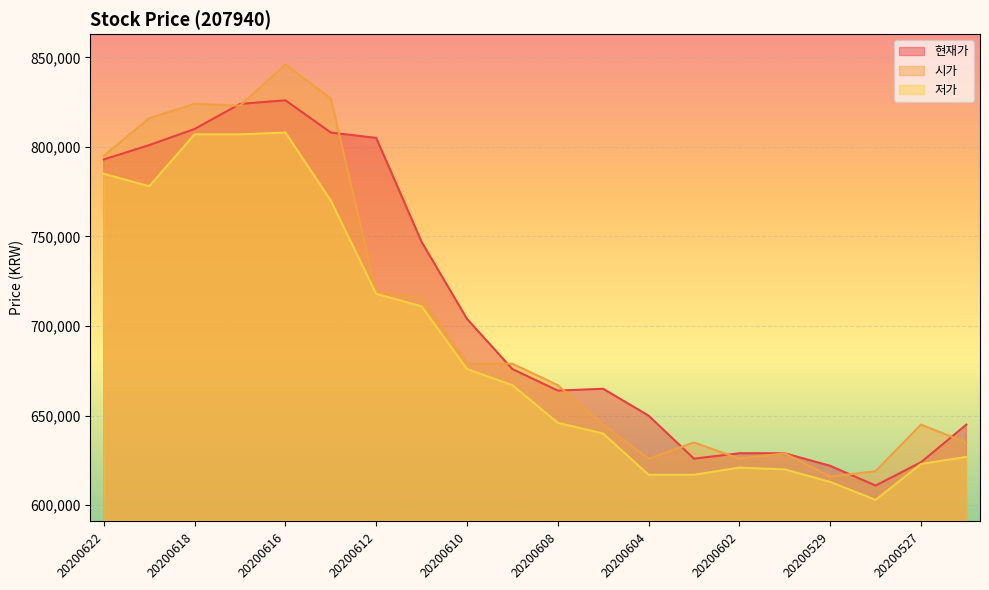

Reading right to left, list all the values displayed in this chart.

현재가: 20200526=645000	20200527=624000	20200528=611000	20200529=622000	20200601=629000	20200602=629000	20200603=626000	20200604=650000	20200605=665000	20200608=664000	20200609=676000	20200610=704000	20200611=747000	20200612=805000	20200615=808000	20200616=826000	20200617=824000	20200618=810000	20200619=801000	20200622=793000
시가: 20200526=635000	20200527=645000	20200528=619000	20200529=616000	20200601=629000	20200602=626000	20200603=635000	20200604=626000	20200605=645000	20200608=667000	20200609=679000	20200610=679000	20200611=716000	20200612=719000	20200615=827000	20200616=846000	20200617=823000	20200618=824000	20200619=816000	20200622=795000
저가: 20200526=627000	20200527=623000	20200528=603000	20200529=613000	20200601=620000	20200602=621000	20200603=617000	20200604=617000	20200605=640000	20200608=646000	20200609=667000	20200610=676000	20200611=711000	20200612=718000	20200615=770000	20200616=808000	20200617=807000	20200618=807000	20200619=778000	20200622=785000